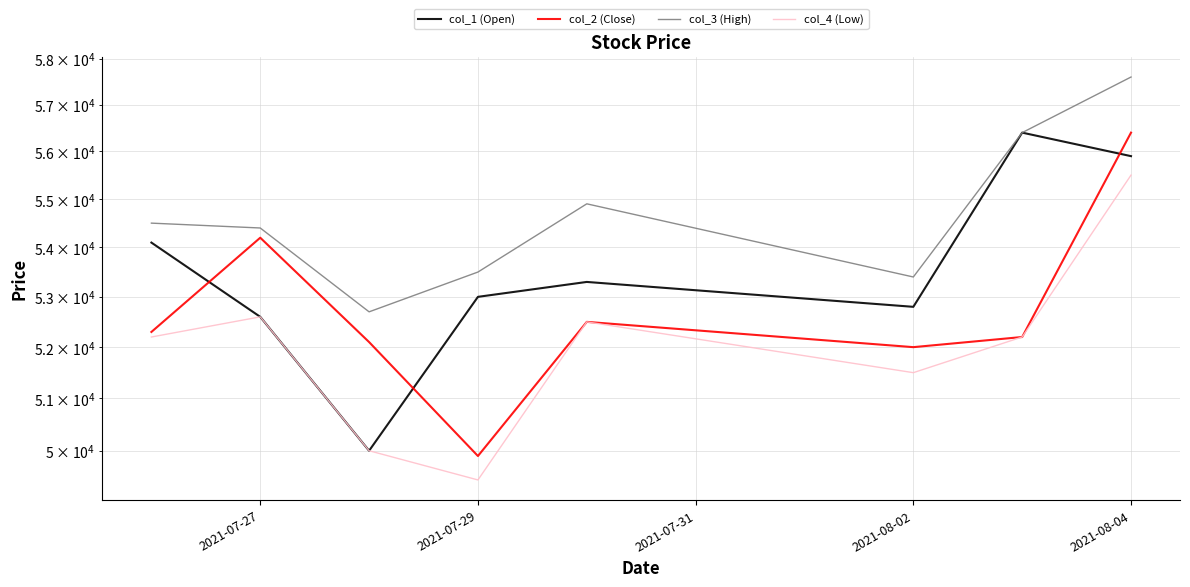

Reading left to right, transcribe all the data shown in this chart.

col_1 (Open): 54100	52600	50000	53000	53300	52800	56400	55900
col_2 (Close): 52300	54200	52100	49900	52500	52000	52200	56400
col_3 (High): 54500	54400	52700	53500	54900	53400	56400	57600
col_4 (Low): 52200	52600	50000	49450	52500	51500	52200	55500